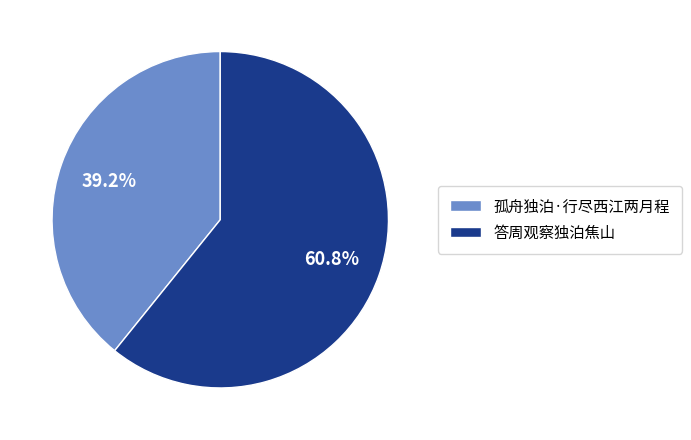

Count the number of slices in the pie.

2